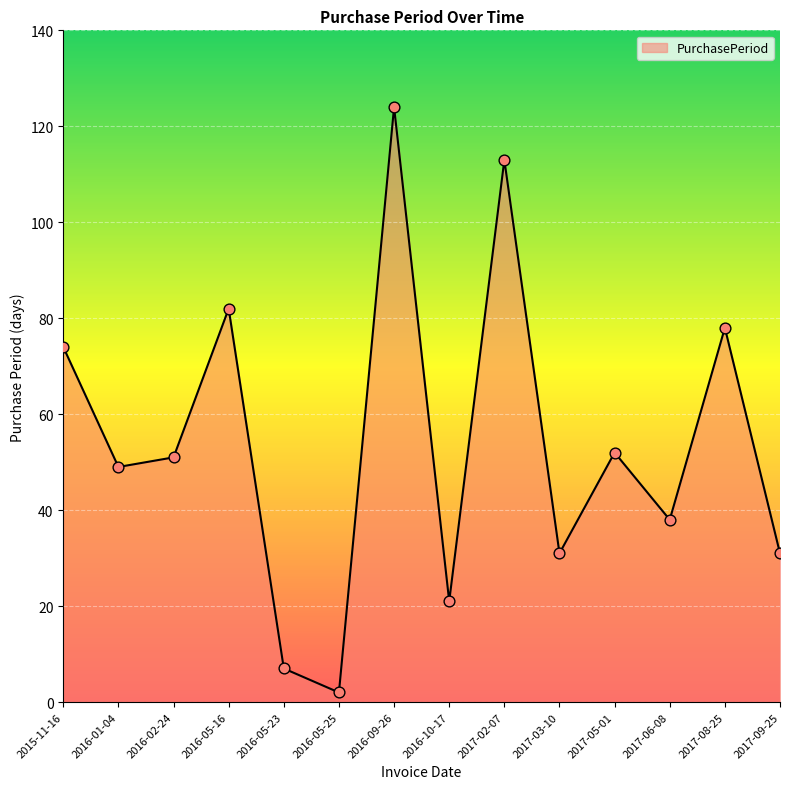

What is the change in value from 2016-01-04 to 2016-09-26?

+75